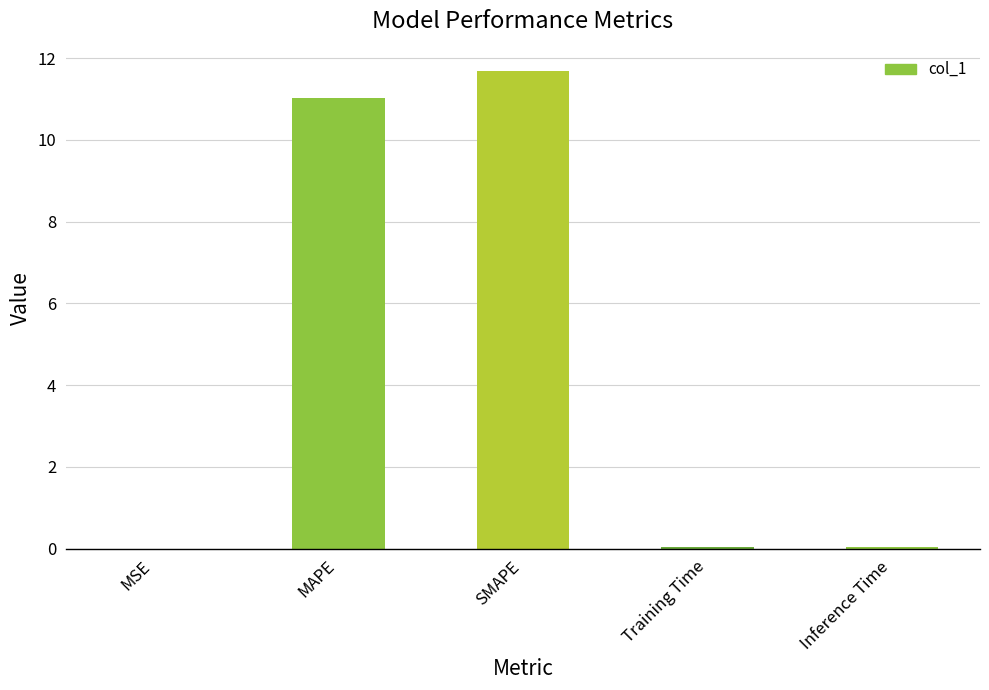

Are the bars horizontal?

No